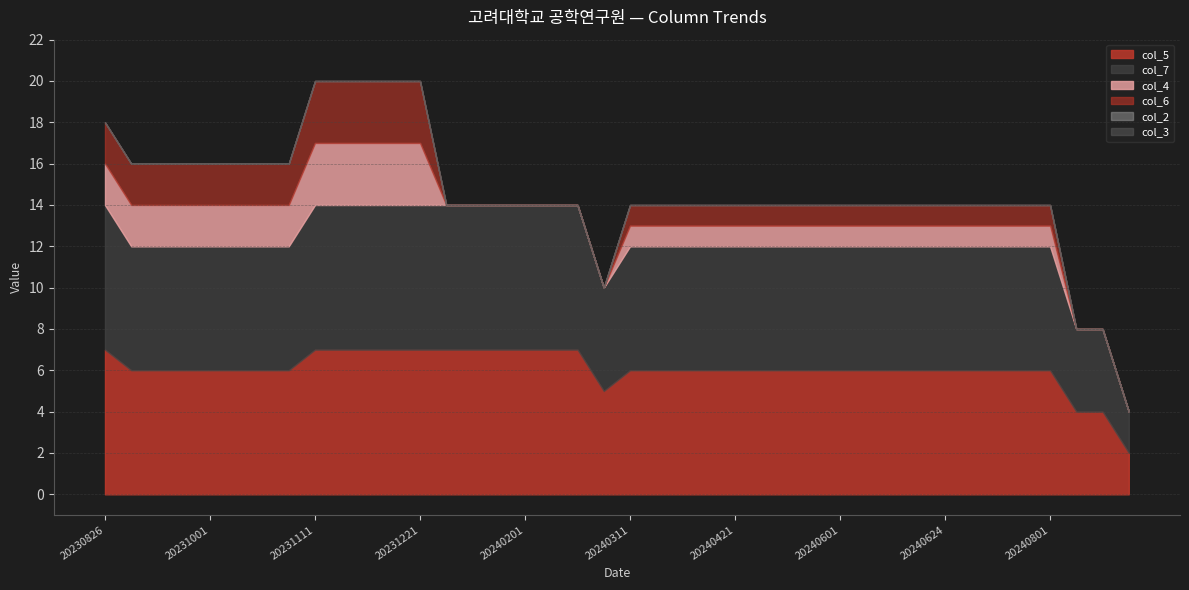

Is it true that col_4 equals 1 at 20240401?

True